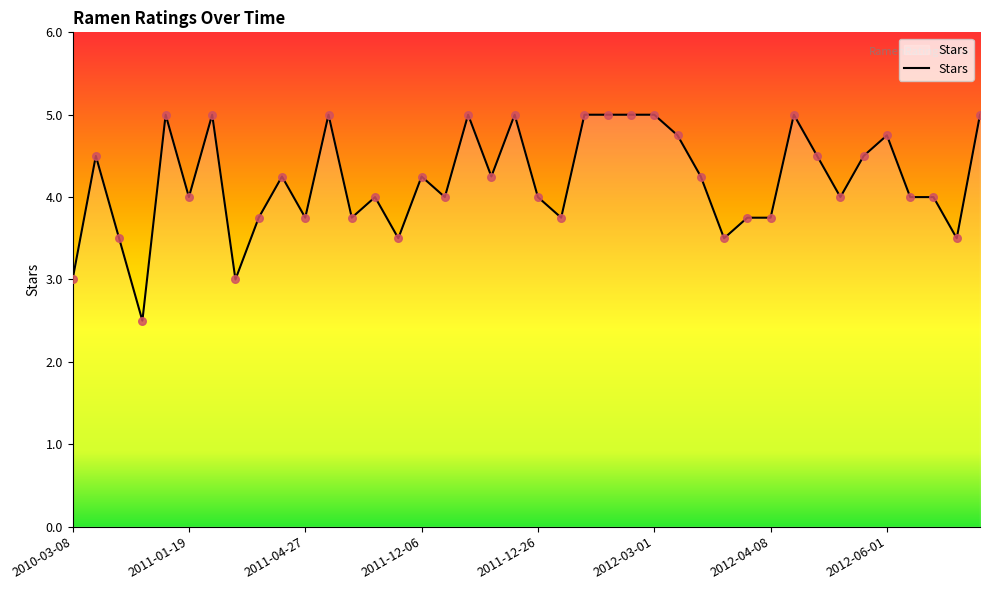

What is the difference between the maximum and minimum values?

2.5